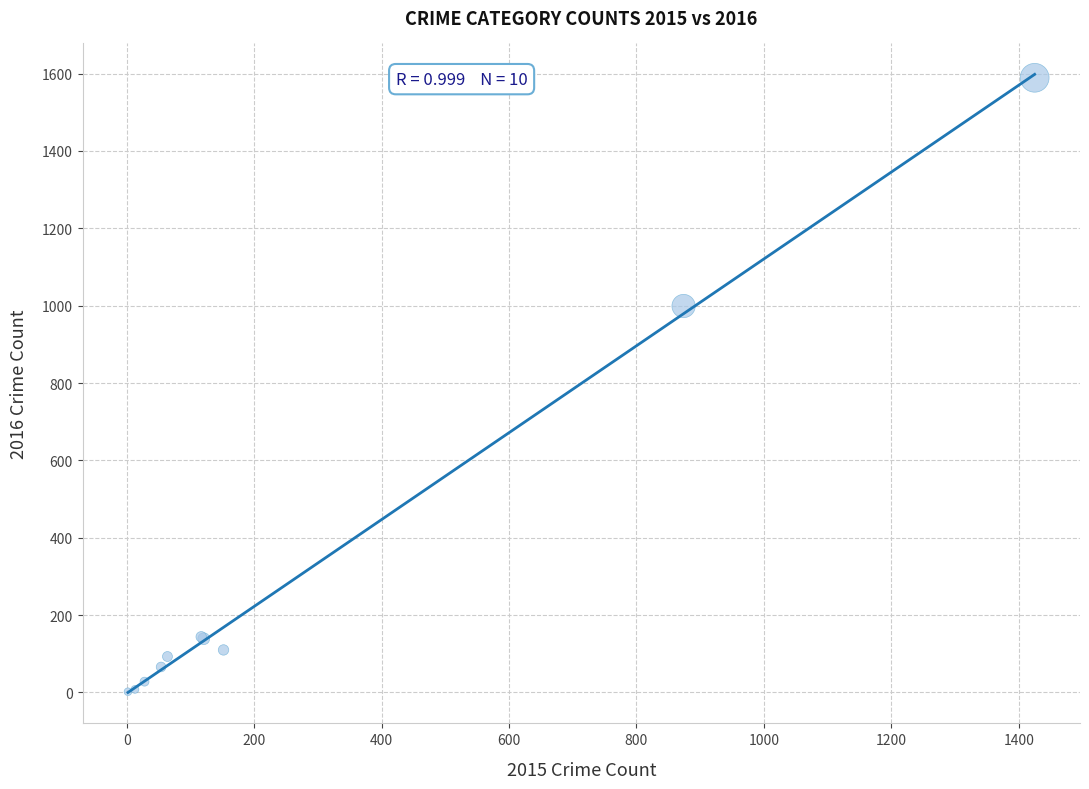

What Y value in the scatter plot is closest to 795?

999